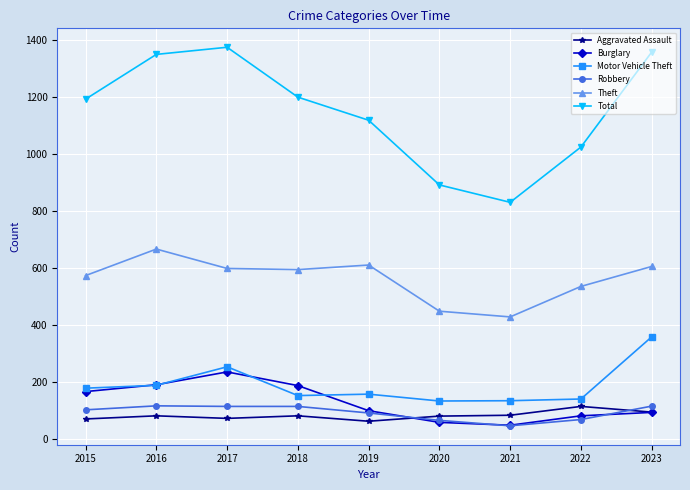

Which series has the largest total across all categories?

Total